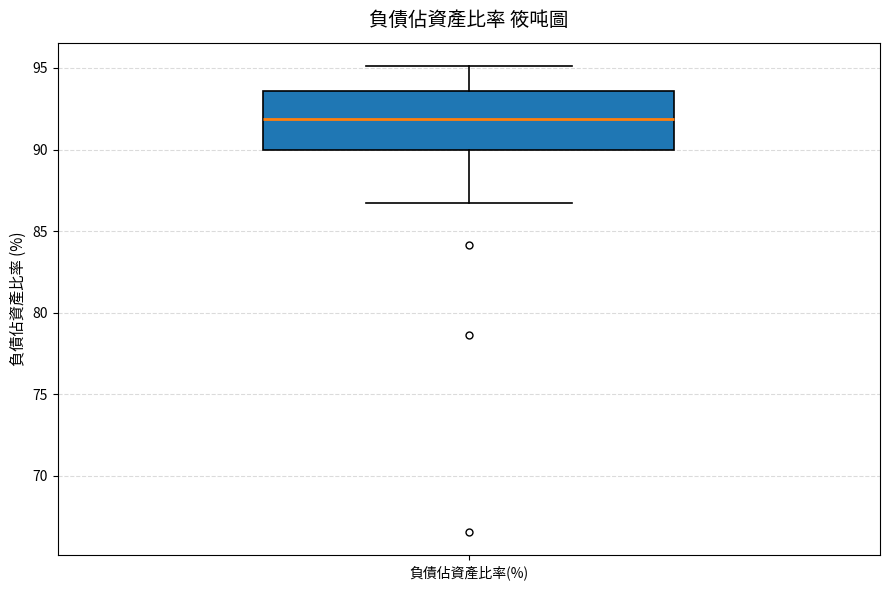

Transcribe this box plot: give where the median line is, the range the box spans, and where the two whiskers end, as read against the y-axis. The values are not printed on the chart, so give them approximately, as read against the axis.

median 92.0, box 90.0 to 93.5, whiskers 86.5 to 95.0